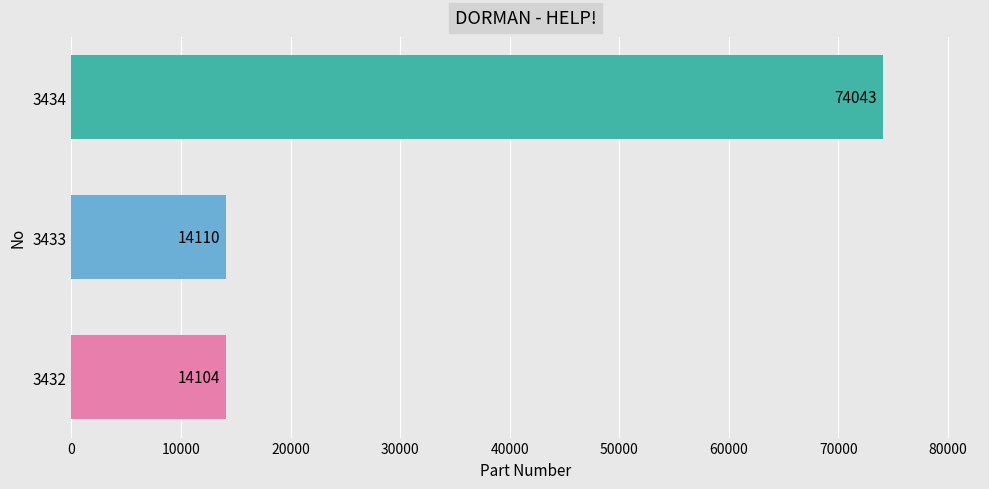

Are the bars grouped side by side (vs. stacked)?

No